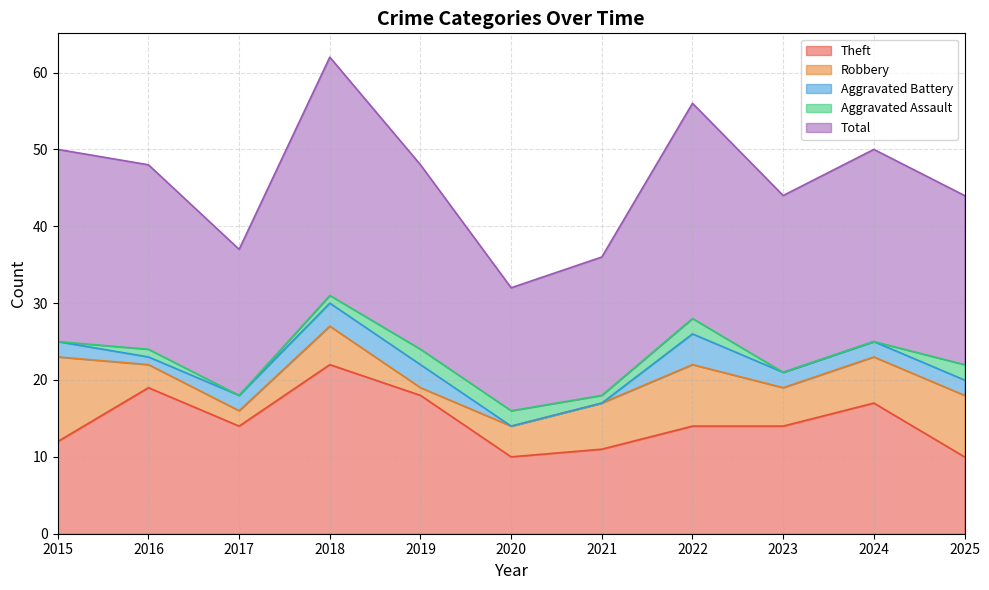

Count the number of categories in the chart.

11